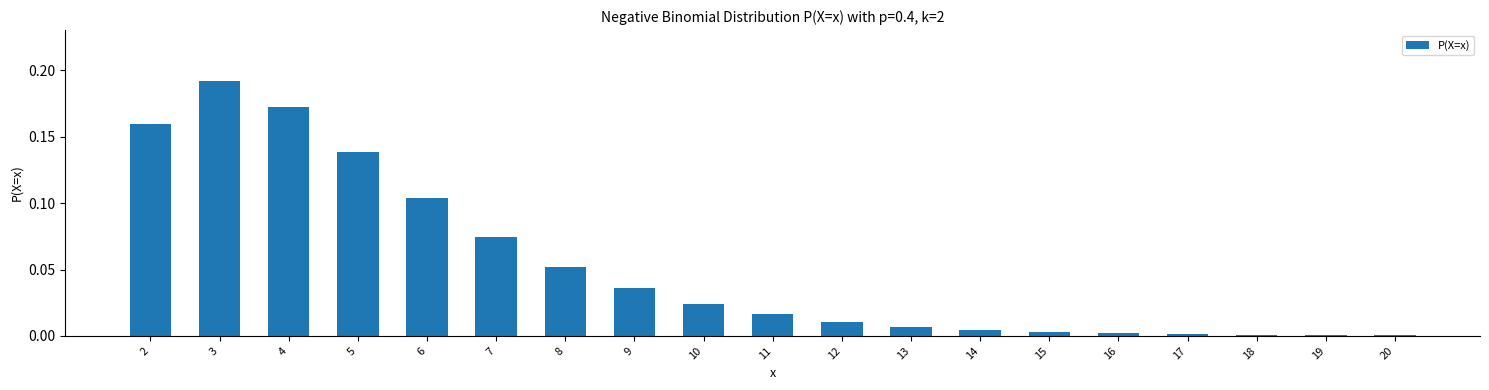

True or false: the data shows 0.3 at 3.

False